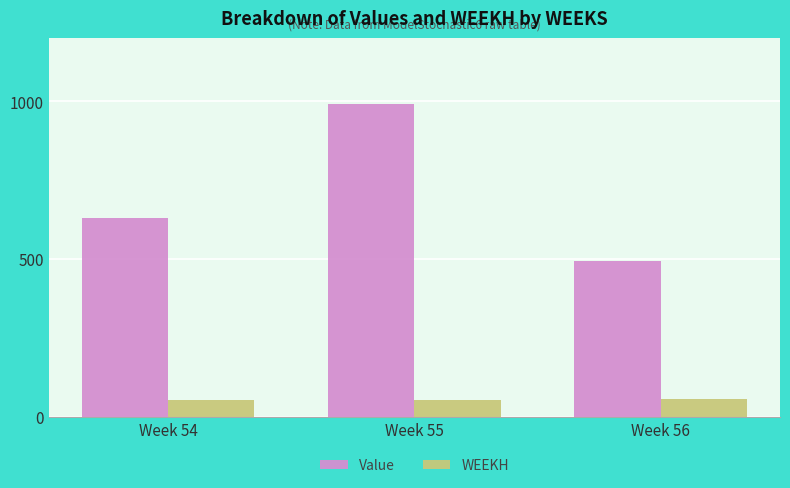

Rank the series at Week 55 from highest to lowest value.

Value, WEEKH